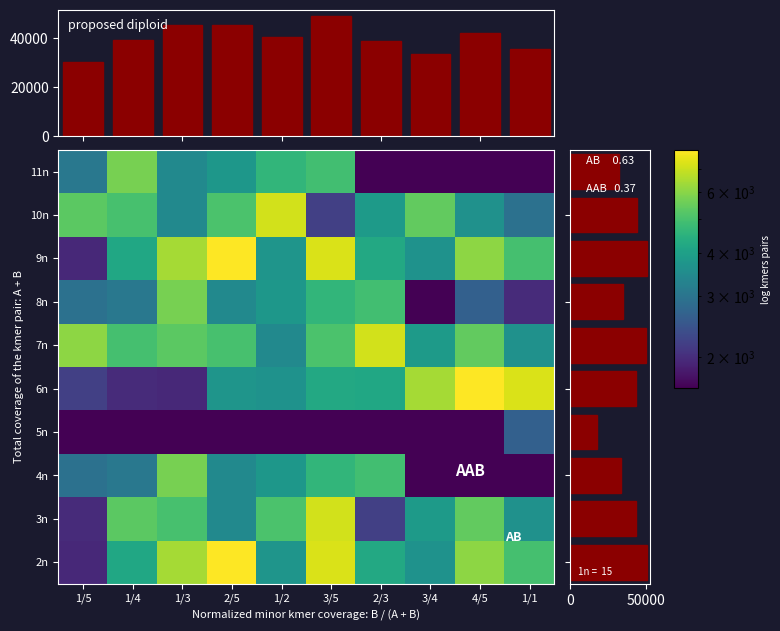

Between 4/5 and 3/5, which is larger?

3/5